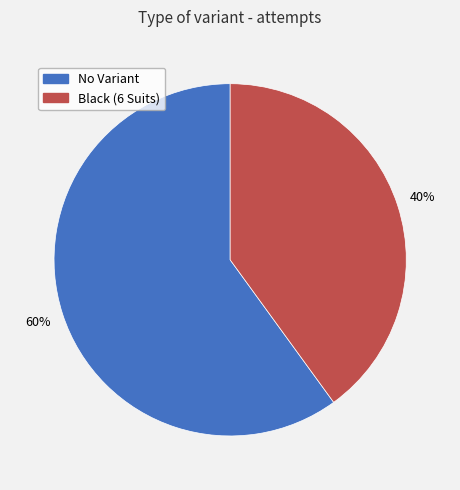

Rank the categories by value from lowest to highest.

Black (6 Suits), No Variant